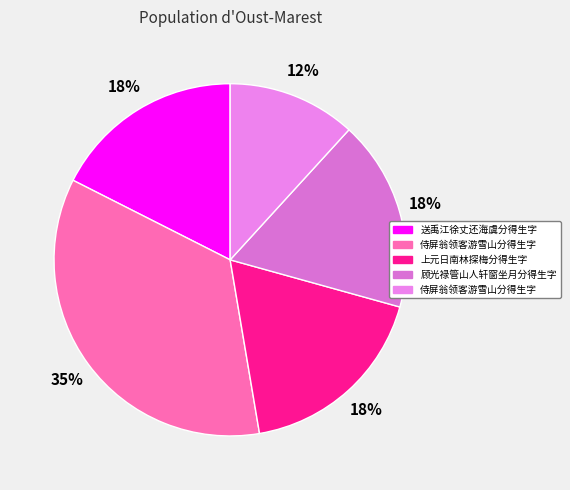

Count the number of slices in the pie.

5